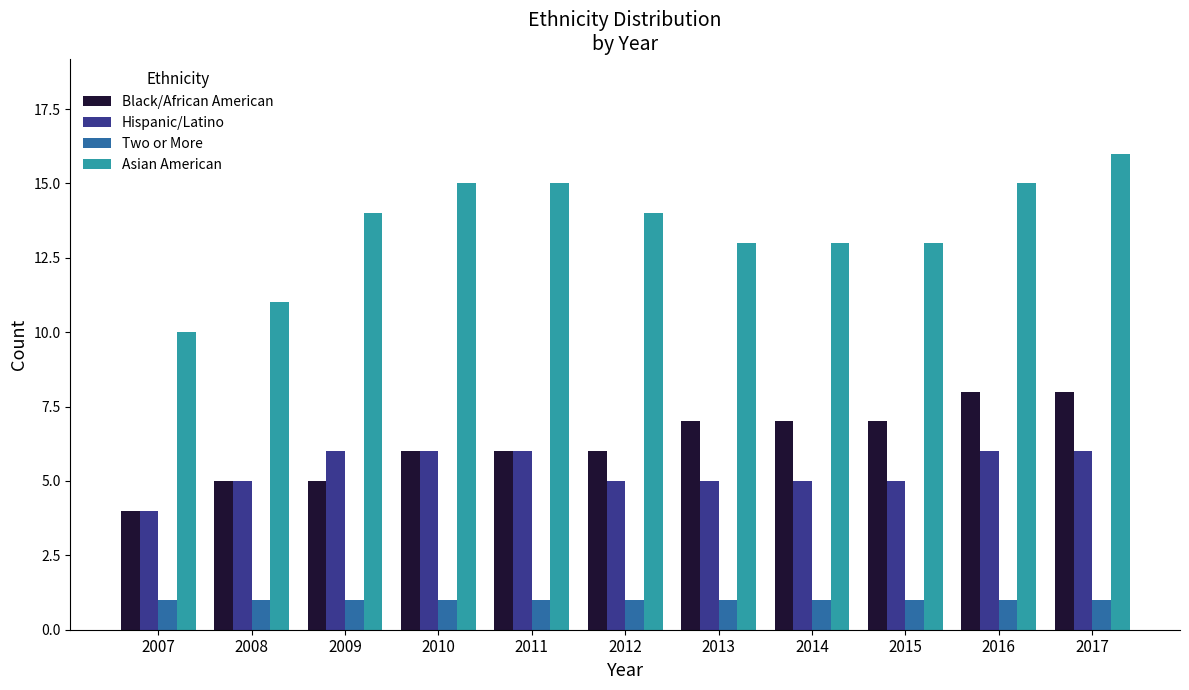

What is the approximate value of Black/African American at 2012?

6